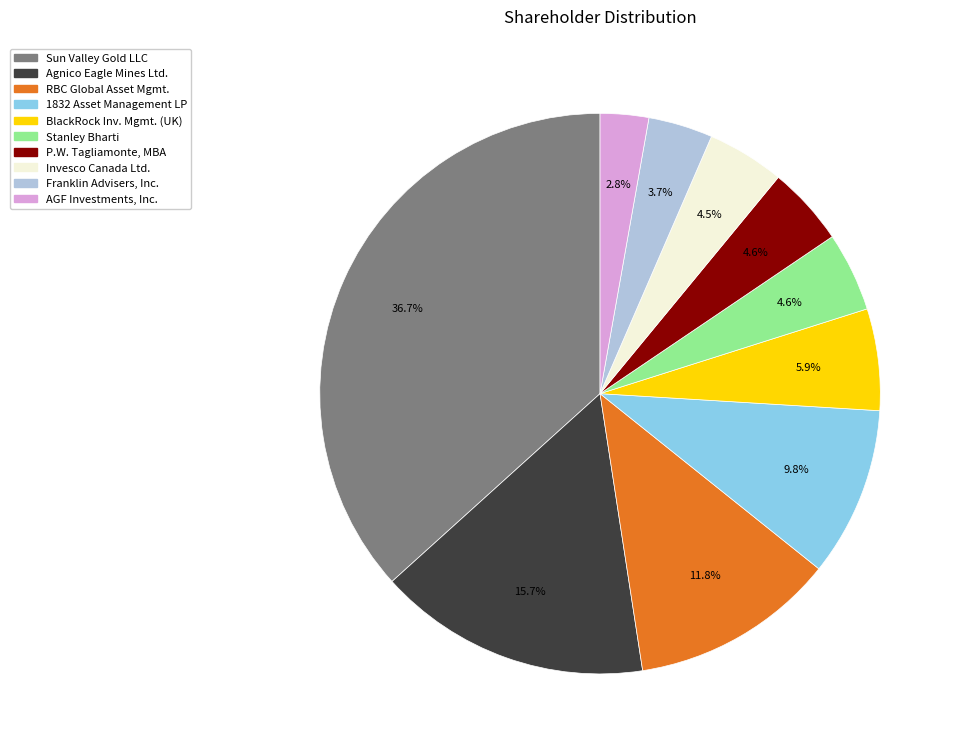

Is there a majority slice in this chart?

No